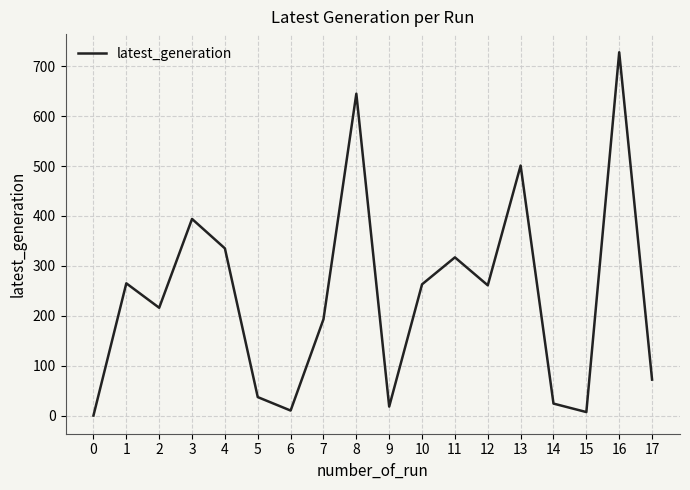

How many interior local peaks (higher than both neighbors) does the data have?

6